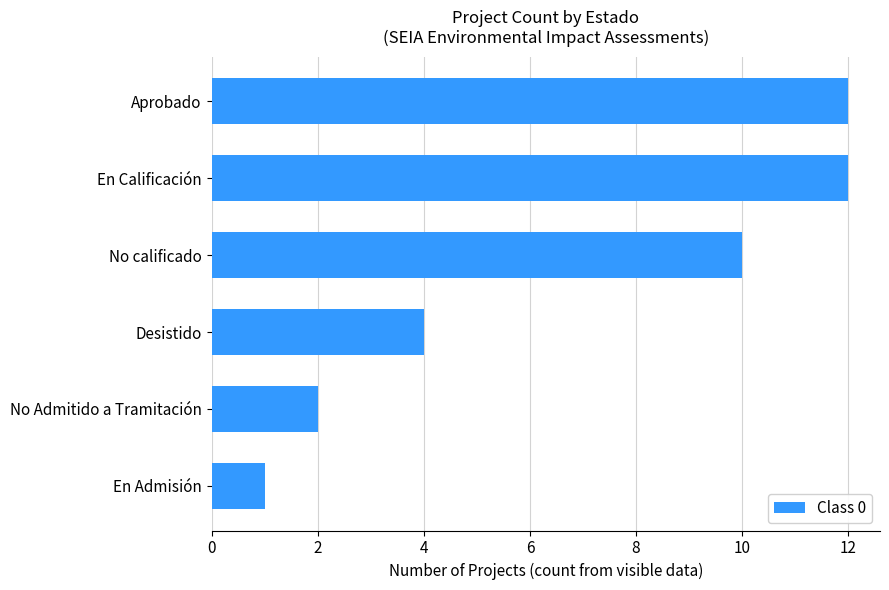

Does the chart contain stacked bars?

No